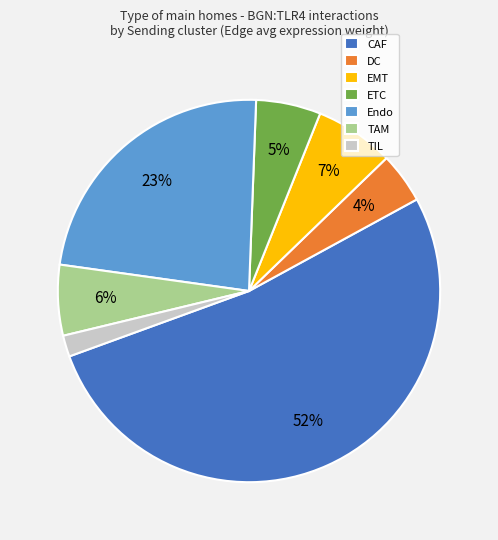

Does TIL account for over 50% of the chart?

No